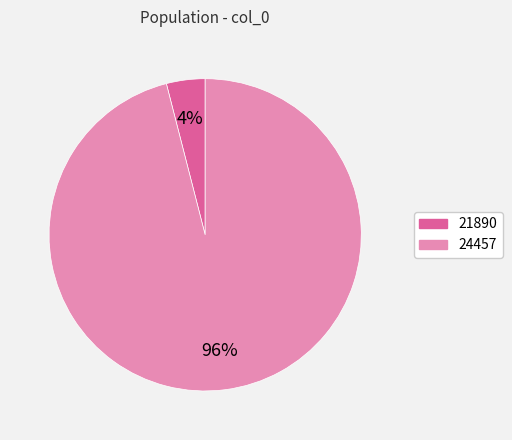

To the nearest percent, what is the average slice percentage?

50%